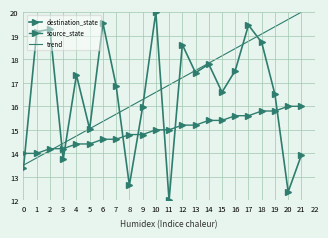

Read the source_state value at 3.

14.2